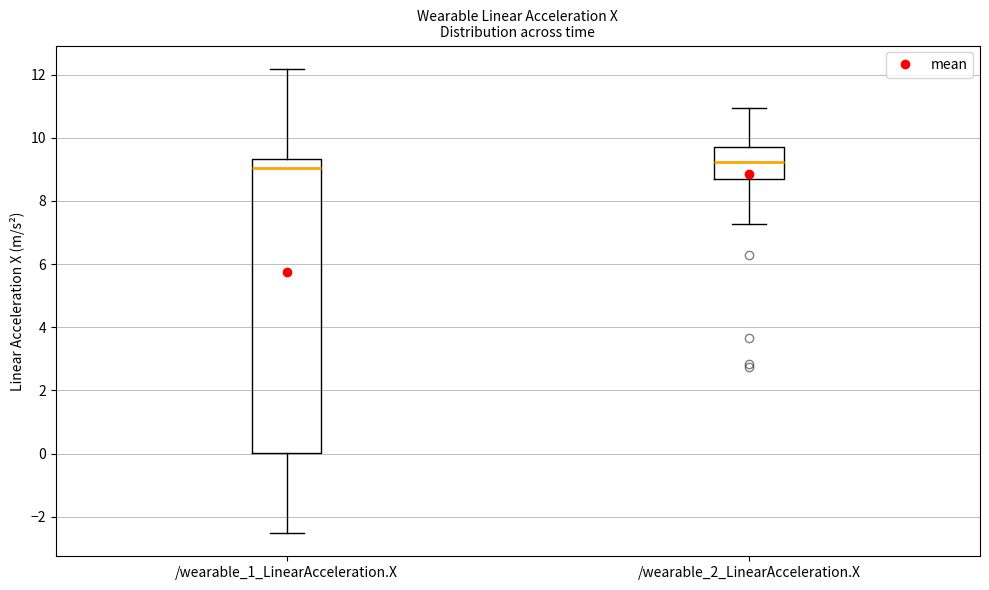

Reading left to right, transcribe this box plot: for each box, give where its median line is, the range the box spans, and where its two whiskers end, as read against the y-axis. The values are not printed on the chart, so give them approximately, as read against the axis.

/wearable_1_LinearAcceleration.X: median 9.0, box 0.0 to 9.4, whiskers -2.6 to 12.2
/wearable_2_LinearAcceleration.X: median 9.2, box 8.6 to 9.6, whiskers 7.2 to 11.0